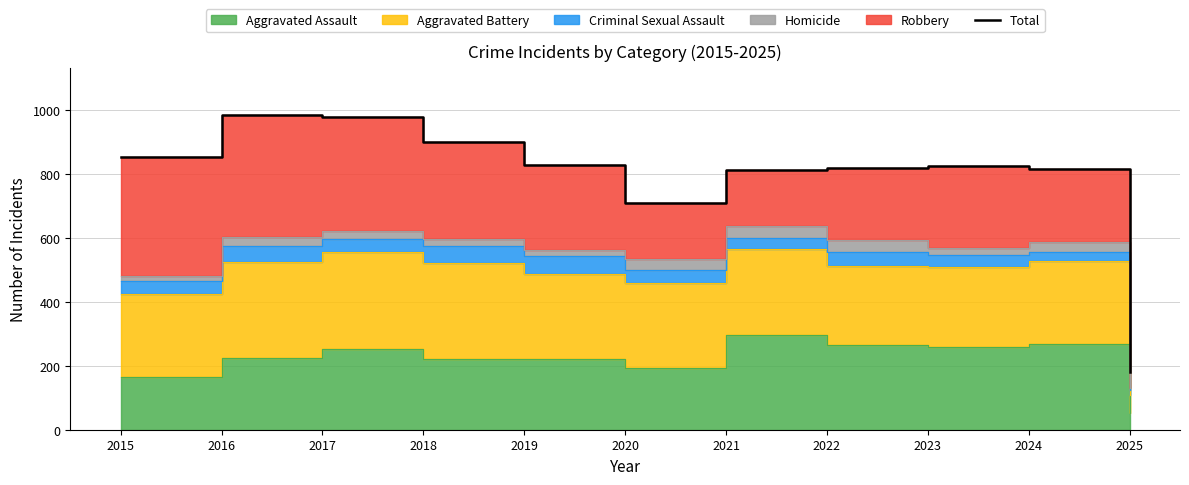

At which category does the data reach its first local valley?

2020